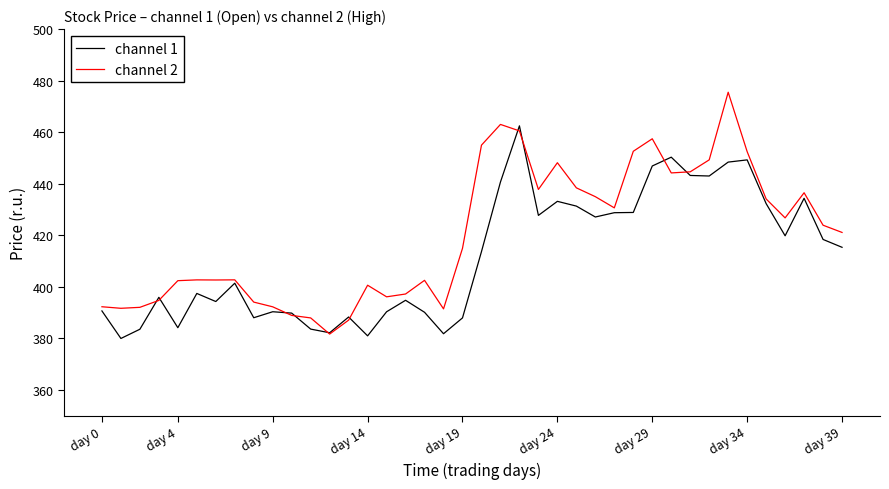

How many categories are shown in the chart?

40